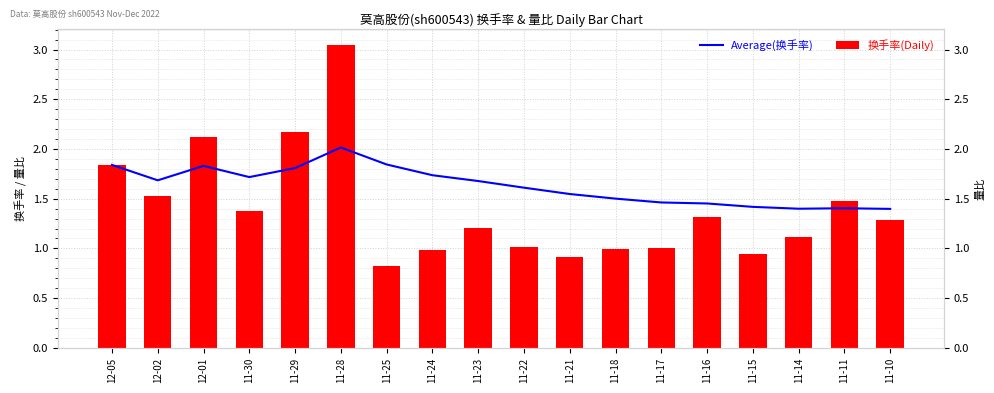

What is the difference between the second highest and second lowest values in the 换手率(Daily) series?

1.3